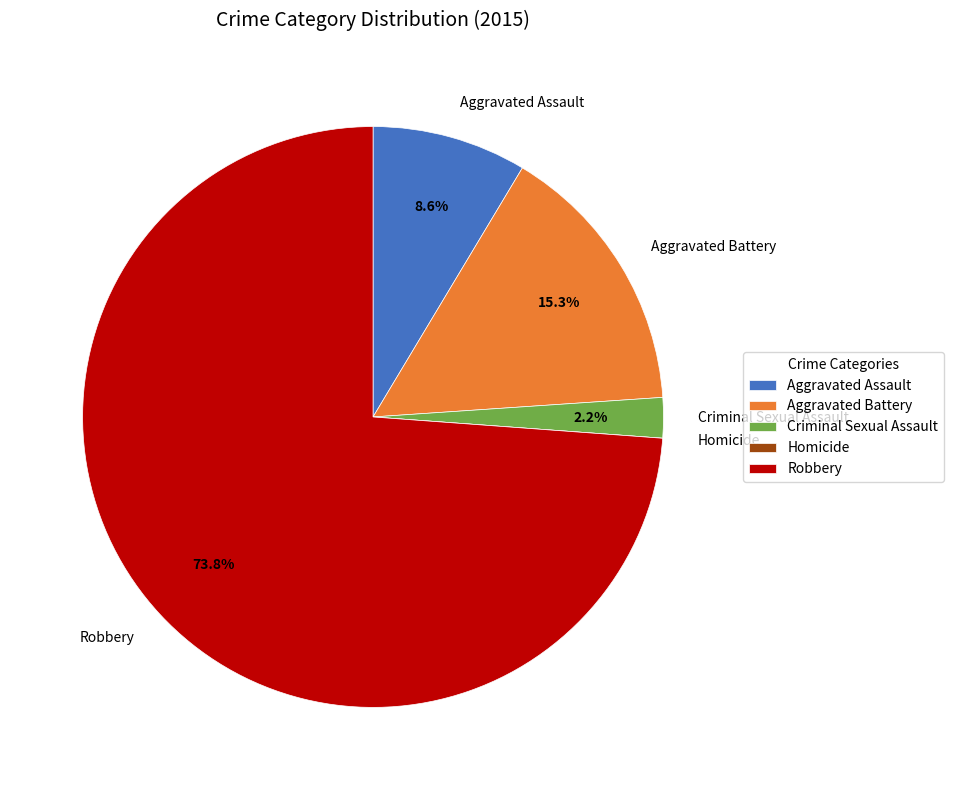

Which slice represents more than half of the pie?

Robbery